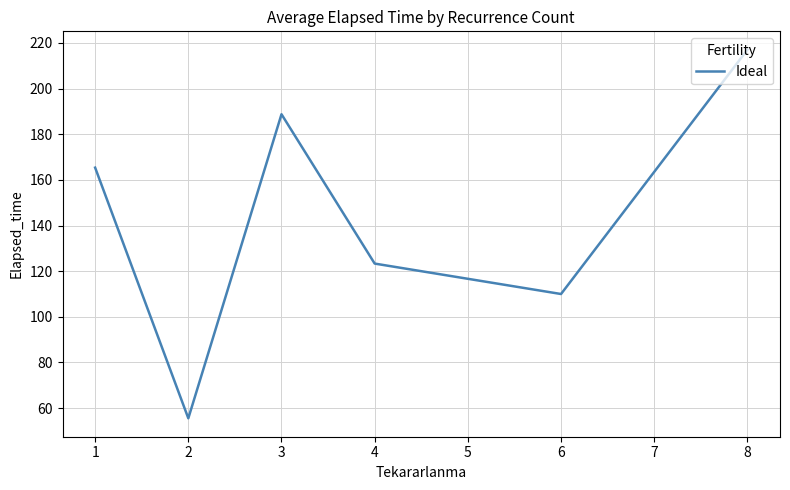

The chart shows a value of 73.8 at 3. True or false?

False